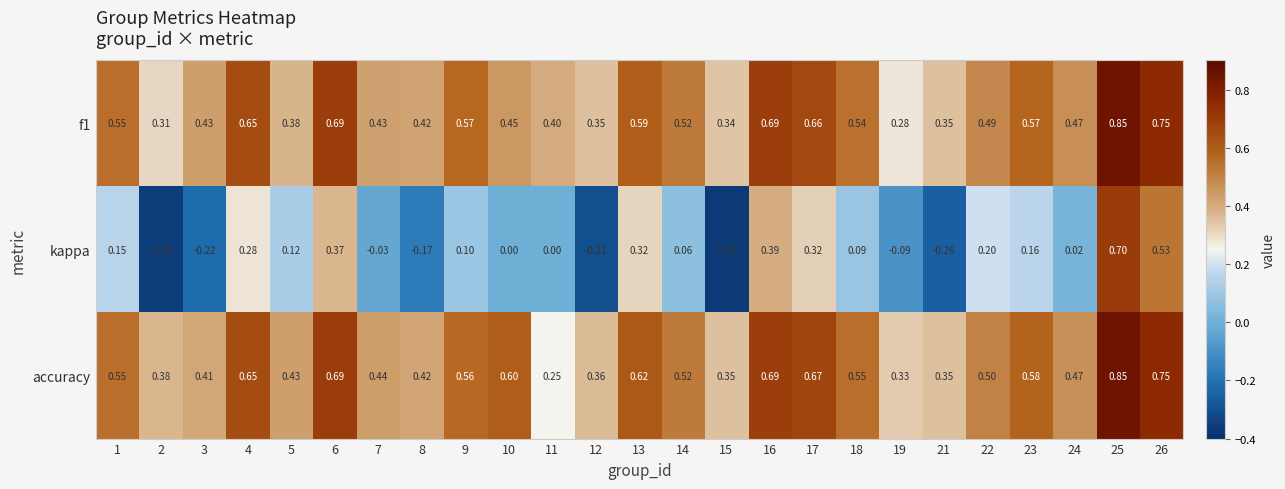

Between 18 and 24, which series saw the biggest shift?

accuracy